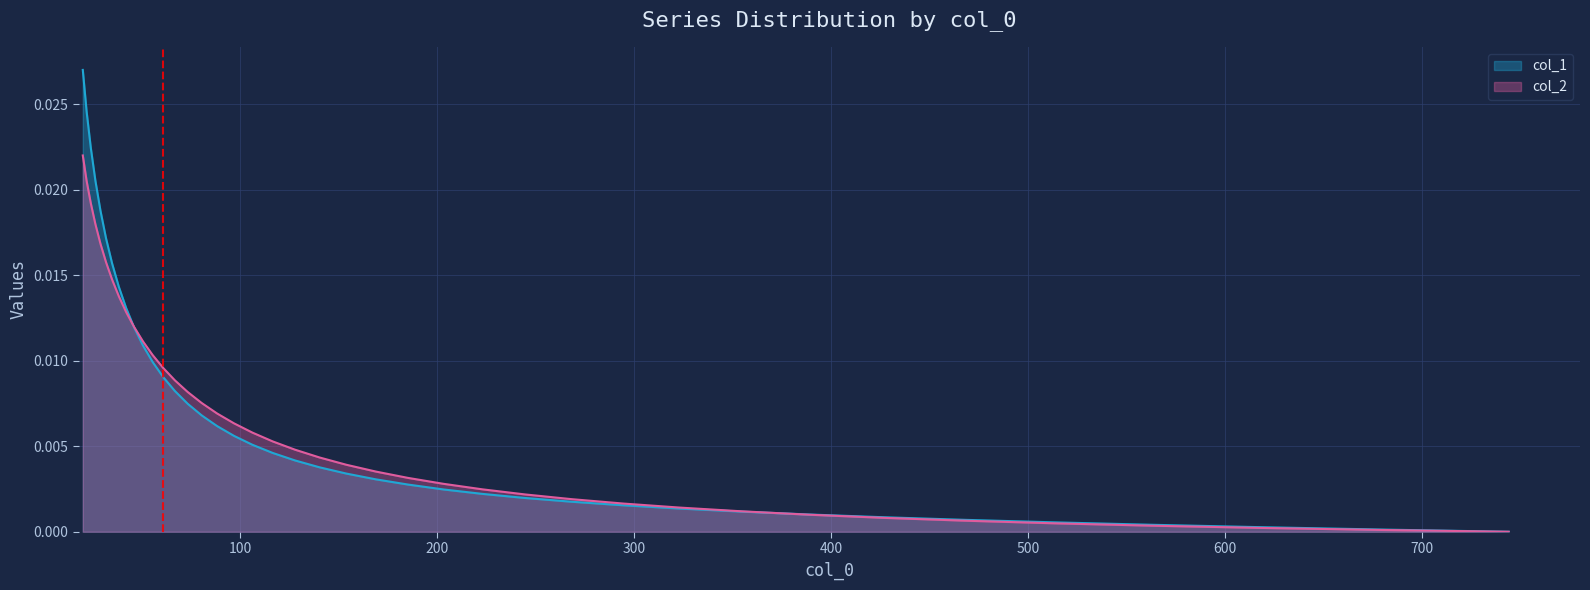

True or false: col_2 has more than 2 interior local peaks.

False